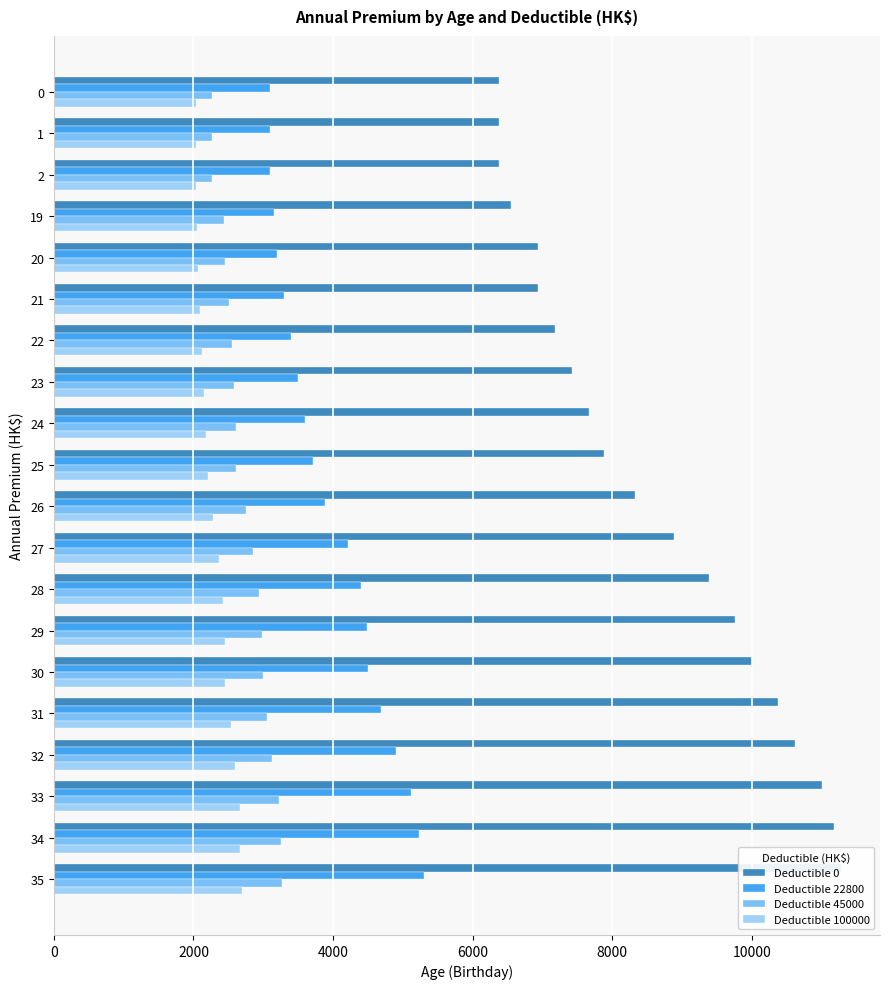

What is the lowest value of the Deductible 0 series?

6378